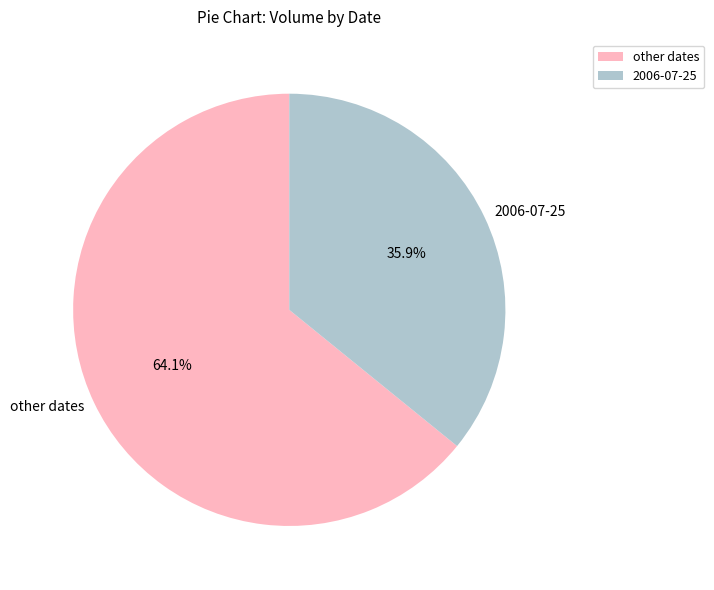

What is the smallest slice in the pie chart?

2006-07-25